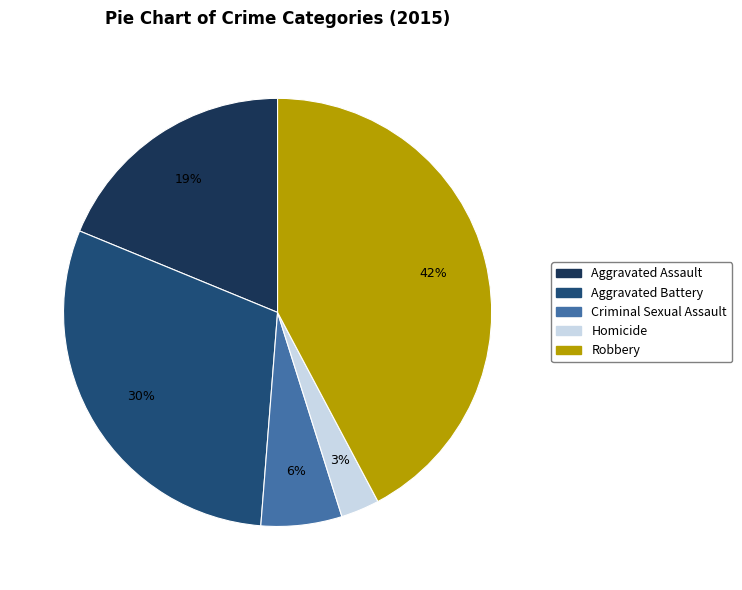

To the nearest percent, what is the average slice percentage?

20%